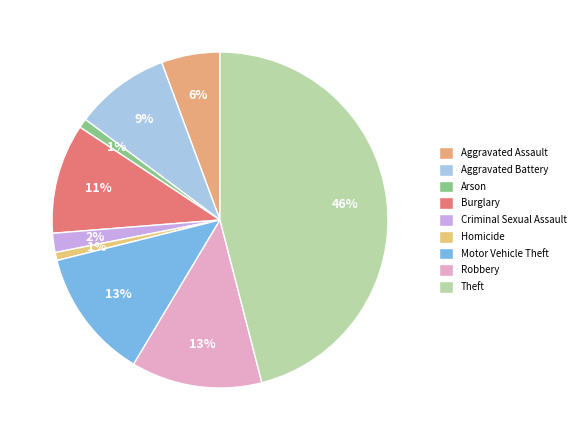

How many slices are in this pie chart?

9